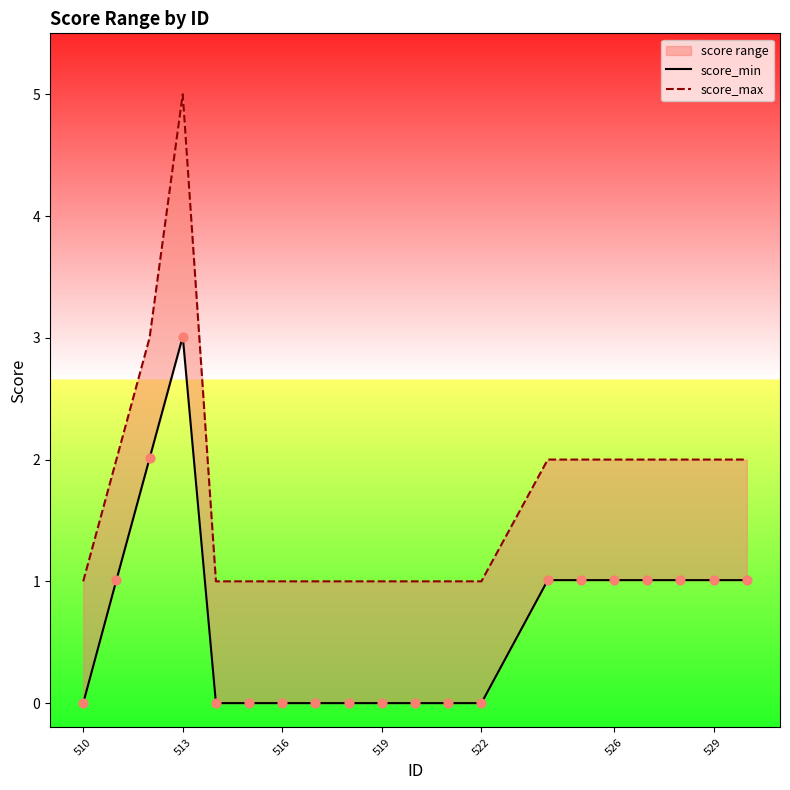

Which series has the largest total across all categories?

score_max